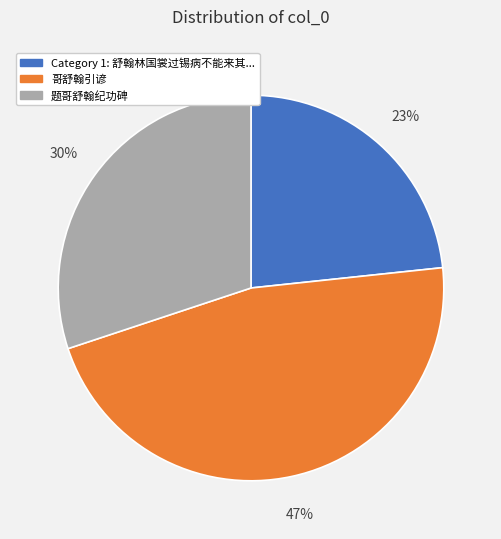

To the nearest percent, what is the average slice percentage?

33%